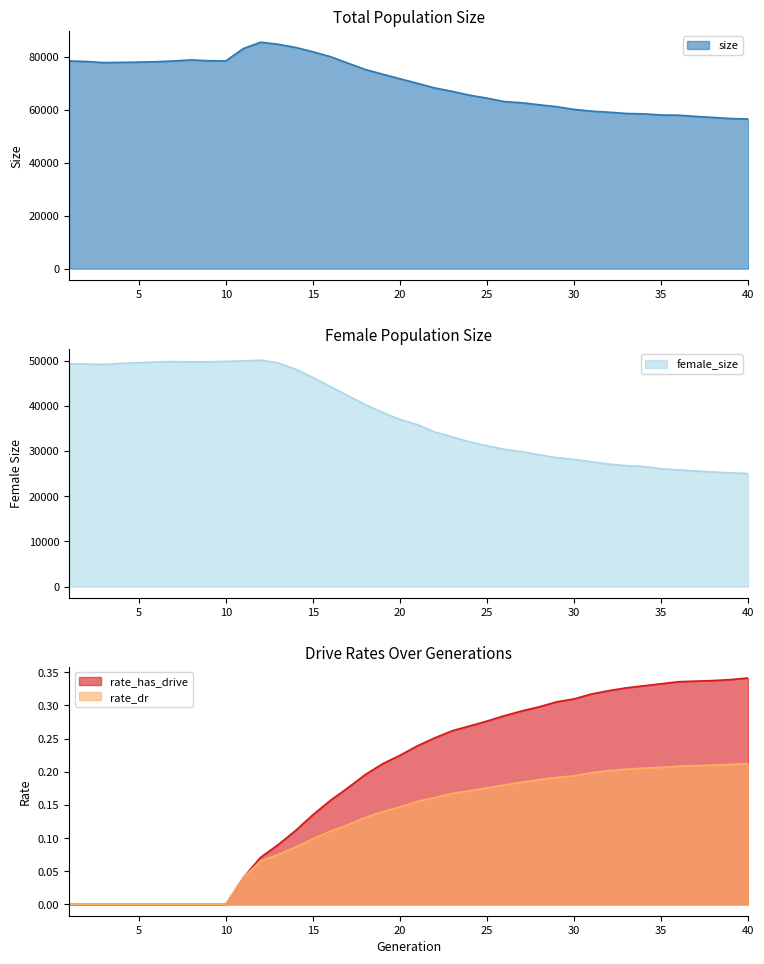

At which label is female_size closest to 37581?

20